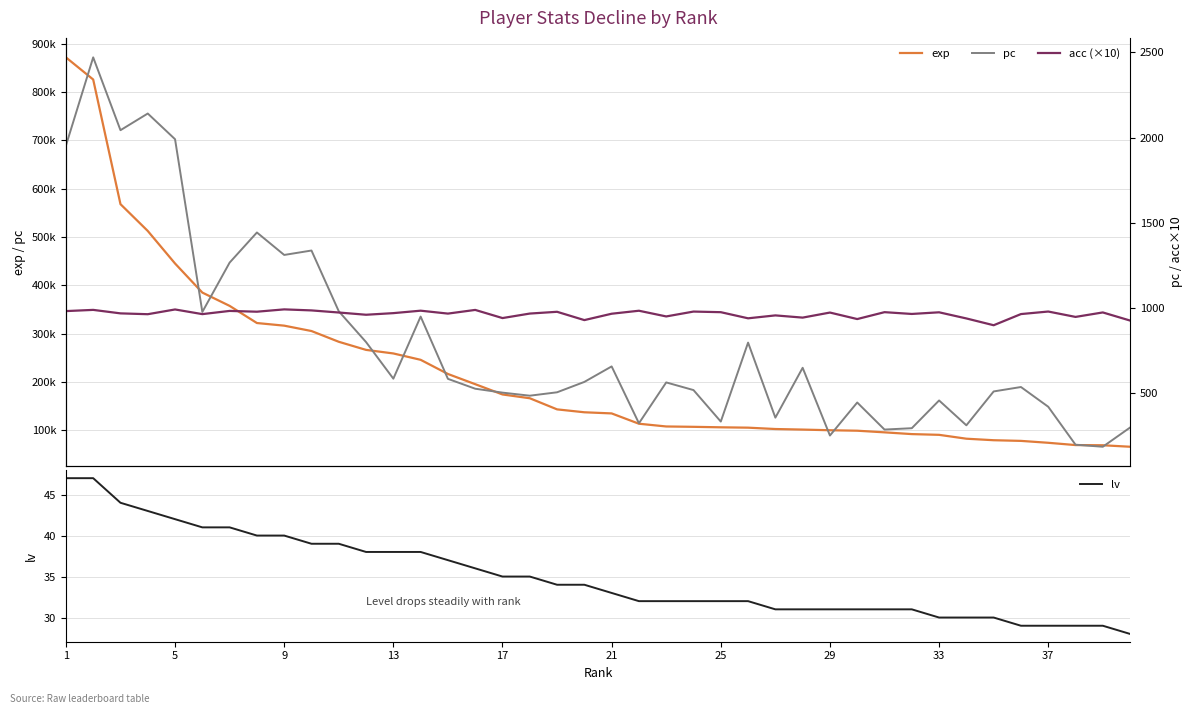

The exp series shows 134895.1 at 27. True or false?

False